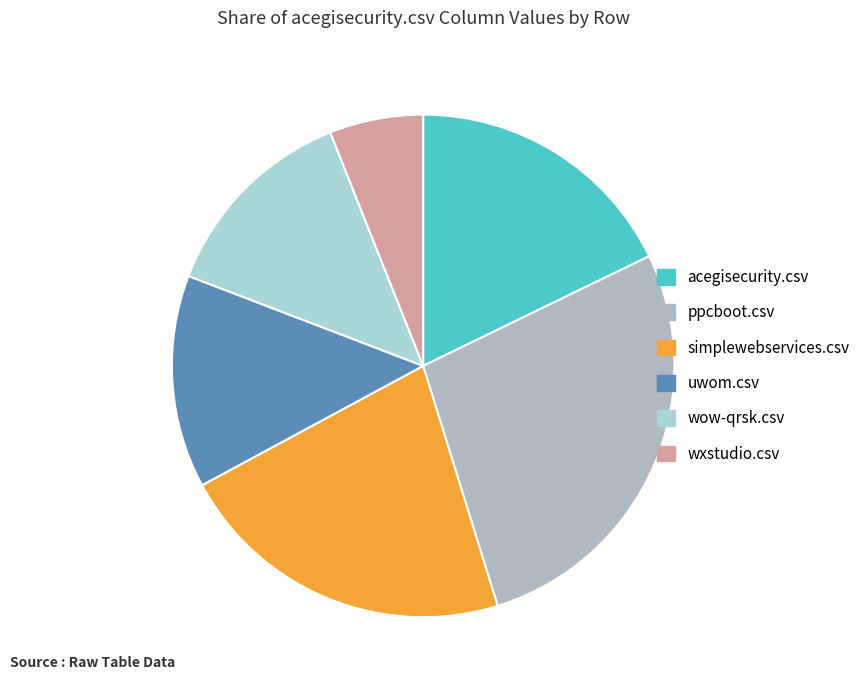

How many segments does this pie chart have?

6